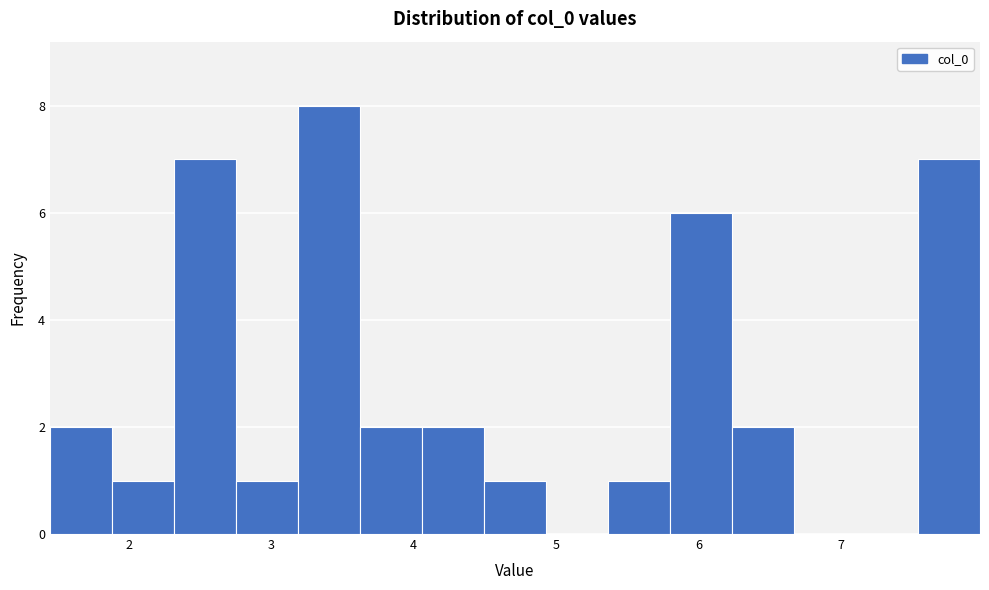

What is the height of the bar covering 4.5 to 4.9 on the x-axis? Neither the bar edges nor the heights are printed on the chart, so give them approximately, as read against the axes.

1